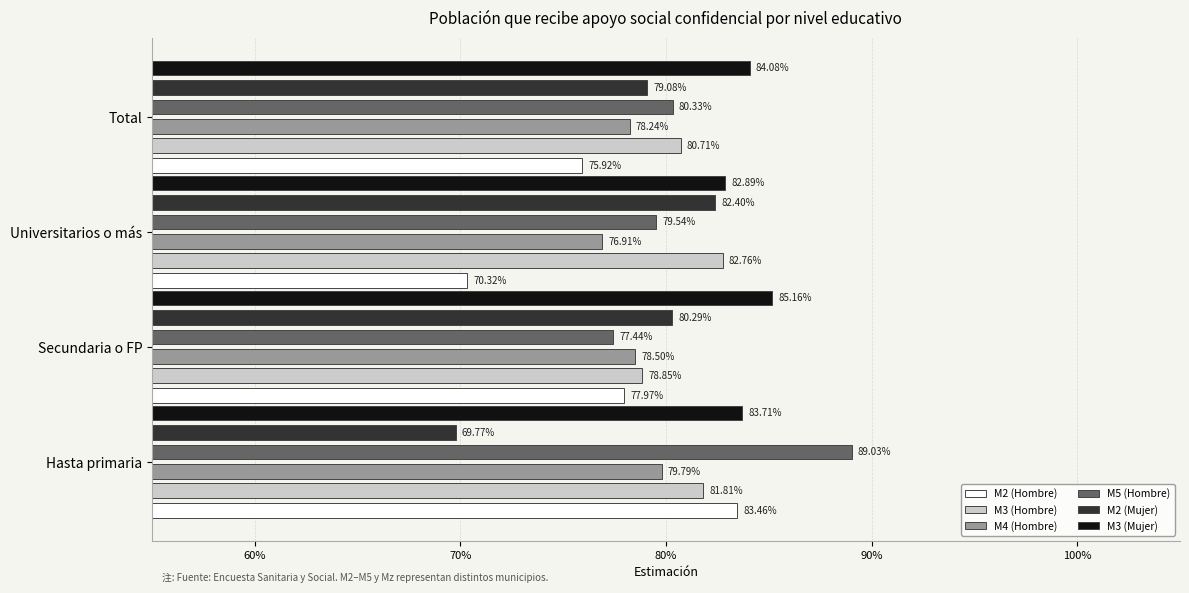

Which series has the largest total across all categories?

M3 (Mujer)